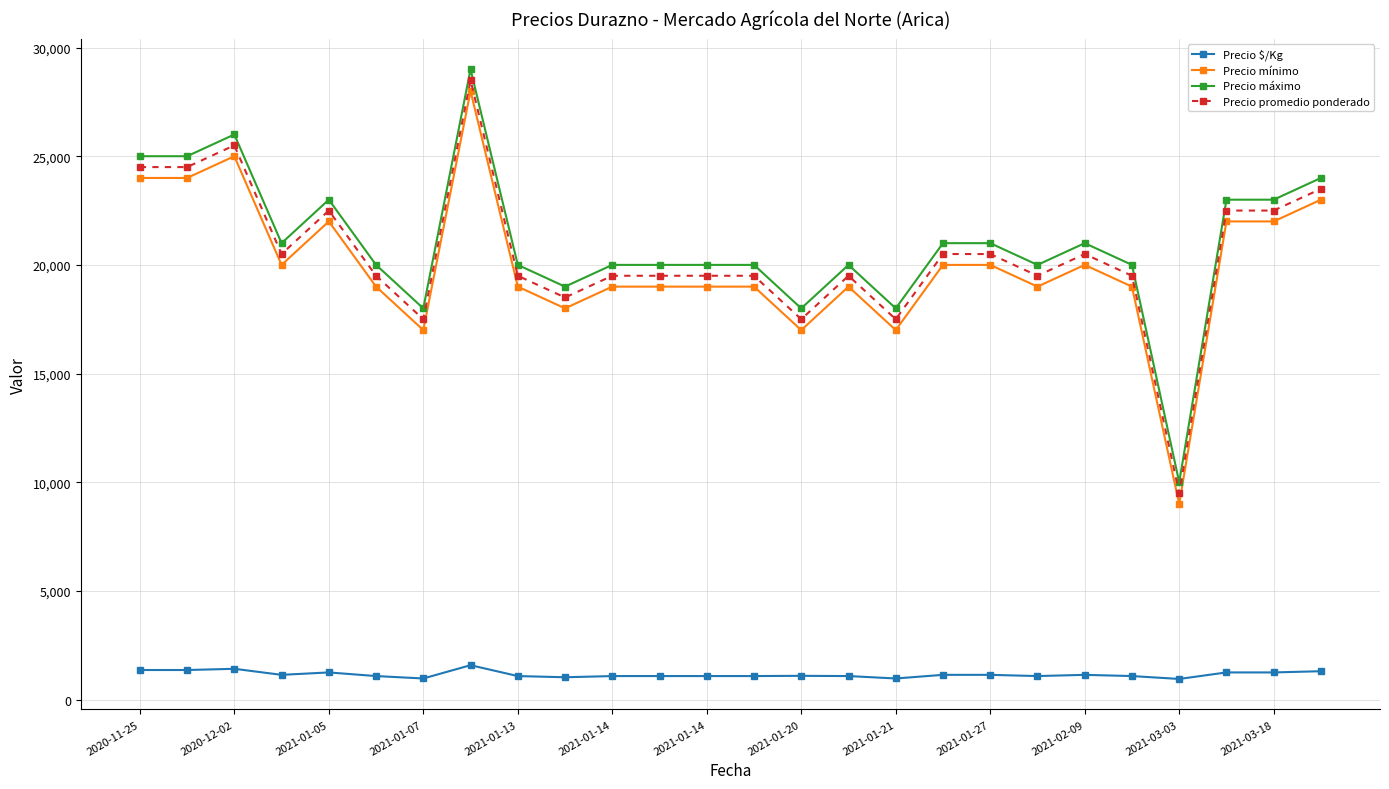

At how many categories does at least one series exceed 15661?

25